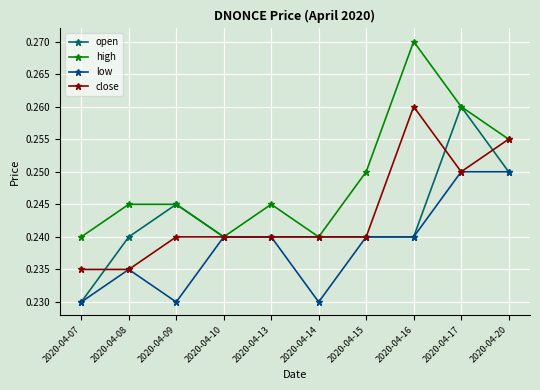

Which category has the highest value across all series?

2020-04-16